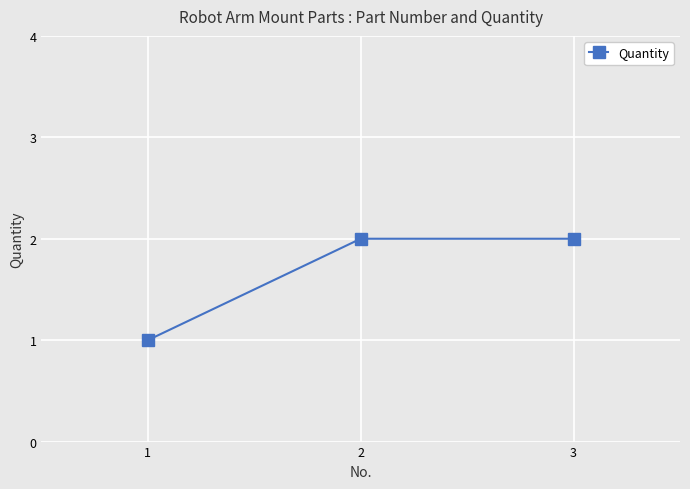

The chart shows a value of 2 at 3. True or false?

True